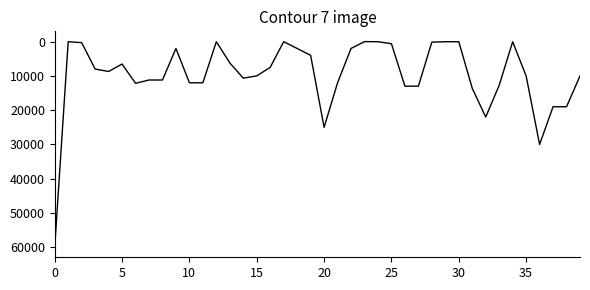

What is the greatest value displayed?

59900